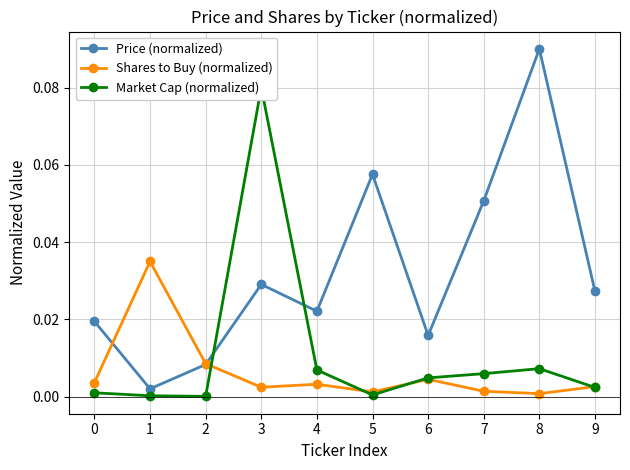

Rank the categories by Price (normalized) value from highest to lowest.

8, 5, 7, 3, 9, 4, 0, 6, 2, 1